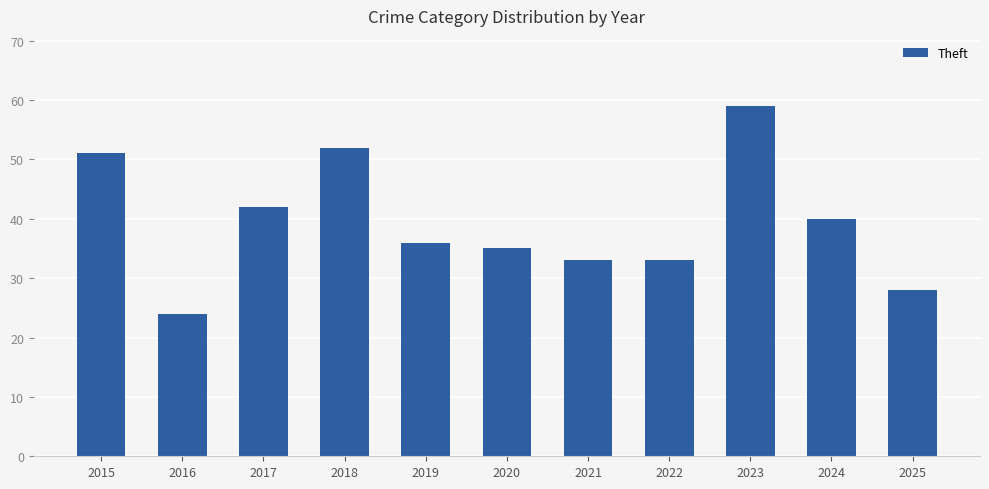

How many data points are less than 36?

5